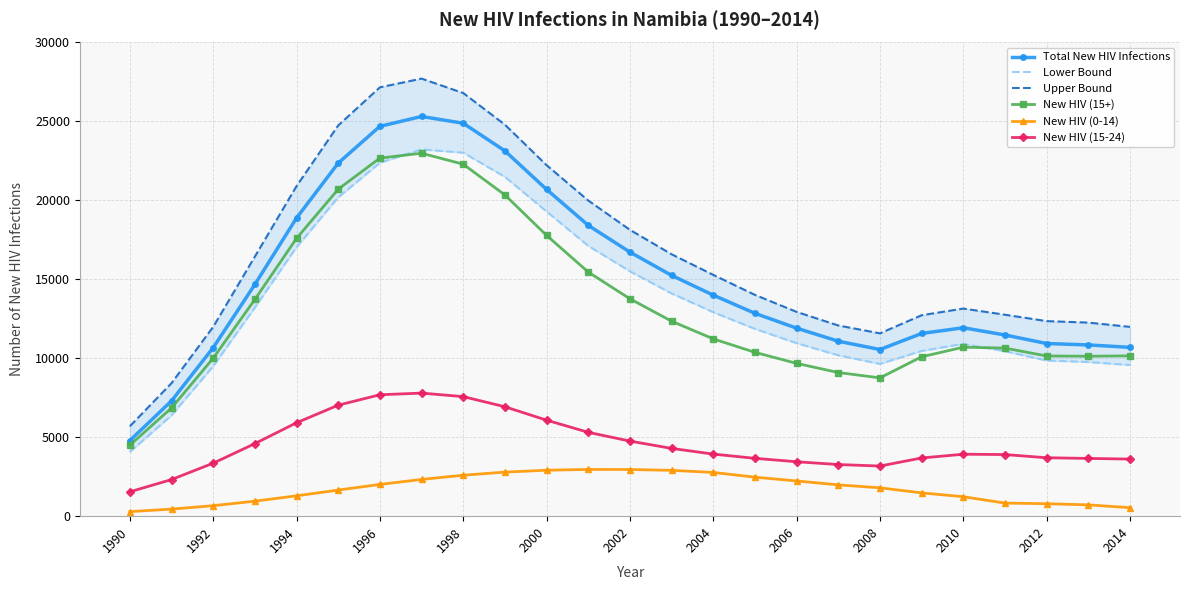

What is the difference between the second highest and minimum values in the Lower Bound series?

18955